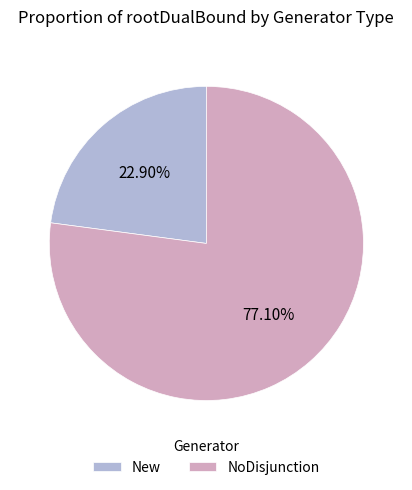

What is the ratio of the value at New to the value at NoDisjunction?

0.3